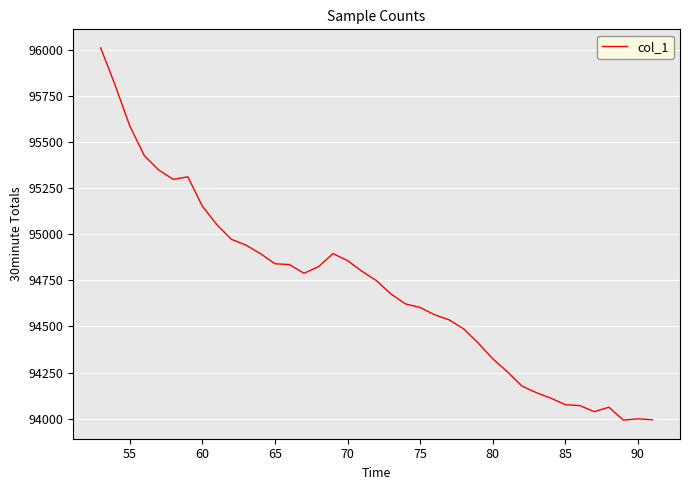

What is the difference between the maximum and minimum values?

2016.2